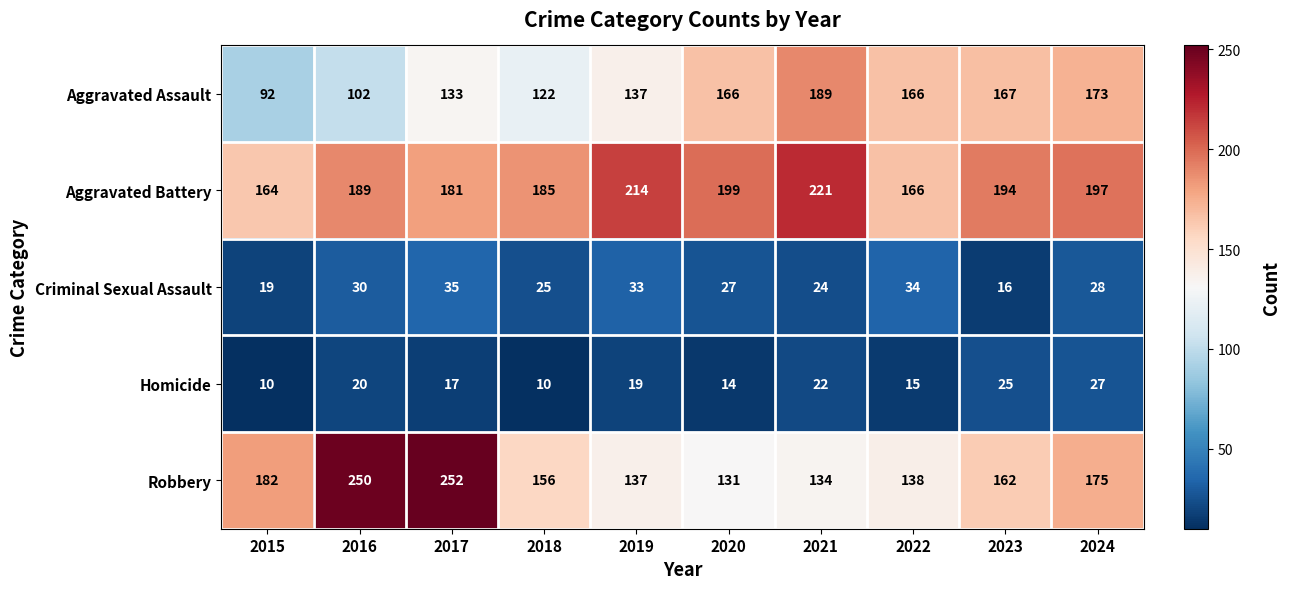

Which series changed the most between 2019 and 2024?

Robbery